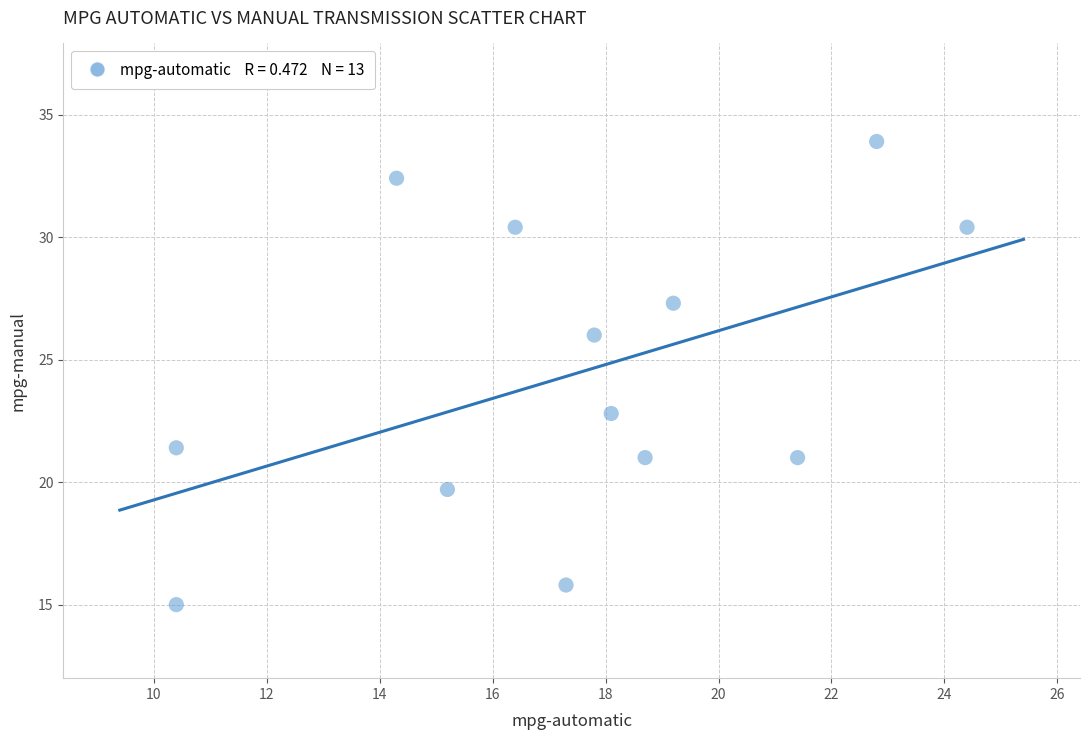

What is the range of X values (max minus min)?

14.0